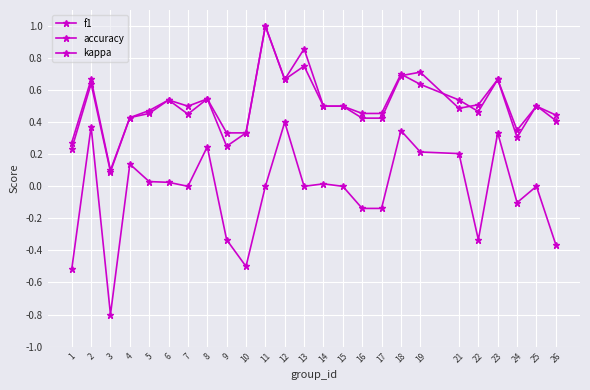

Reading left to right, transcribe all the data shown in this chart.

f1: 0.2	0.6	0.1	0.4	0.5	0.5	0.5	0.5	0.2	0.3	1.0	0.7	0.9	0.5	0.5	0.4	0.4	0.7	0.7	0.5	0.5	0.7	0.3	0.5	0.4
accuracy: 0.3	0.7	0.1	0.4	0.5	0.5	0.5	0.5	0.3	0.3	1.0	0.7	0.8	0.5	0.5	0.5	0.5	0.7	0.6	0.5	0.5	0.7	0.3	0.5	0.4
kappa: -0.5	0.4	-0.8	0.1	0.0	0.0	0.0	0.2	-0.3	-0.5	0.0	0.4	0.0	0.0	0.0	-0.1	-0.1	0.3	0.2	0.2	-0.3	0.3	-0.1	0.0	-0.4